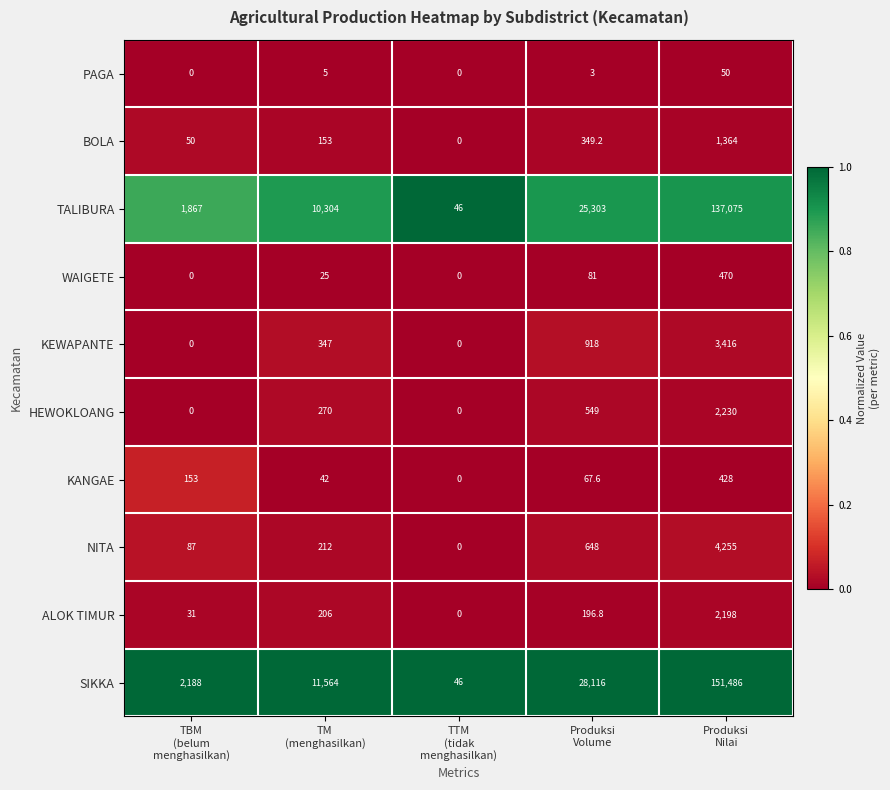

Between TTM
(tidak
menghasilkan) and Produksi
Nilai, which series saw the biggest shift?

SIKKA